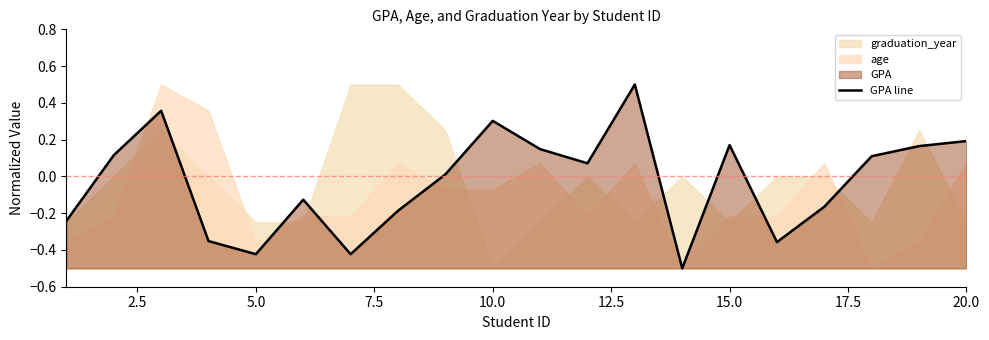

What is the maximum value for GPA line?

0.5